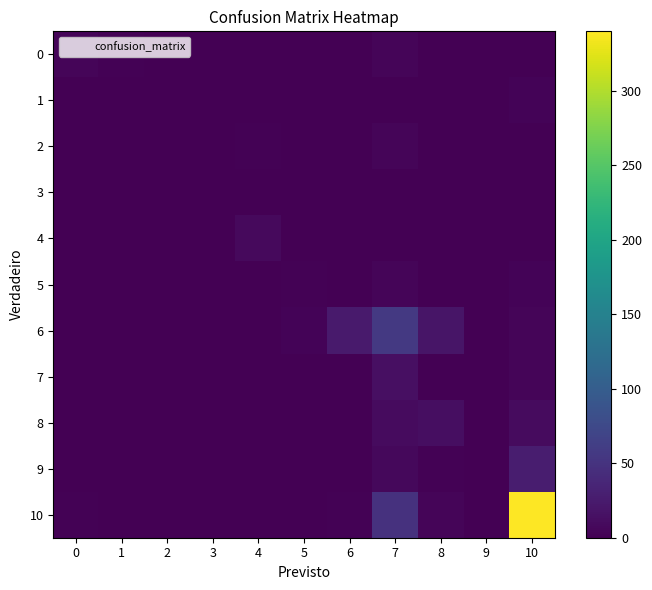

At 1, list the series in order from smallest to largest.

2, 4, 5, 6, 7, 8, 9, 10, 1, 3, 0